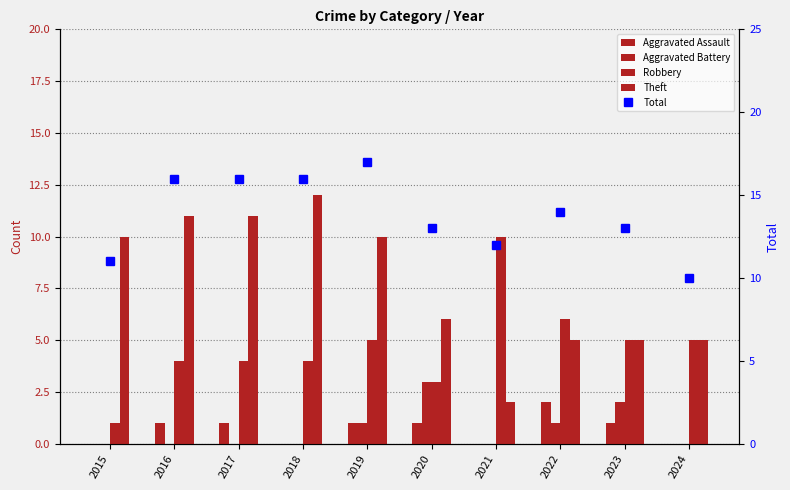

How many groups of bars are there?

10